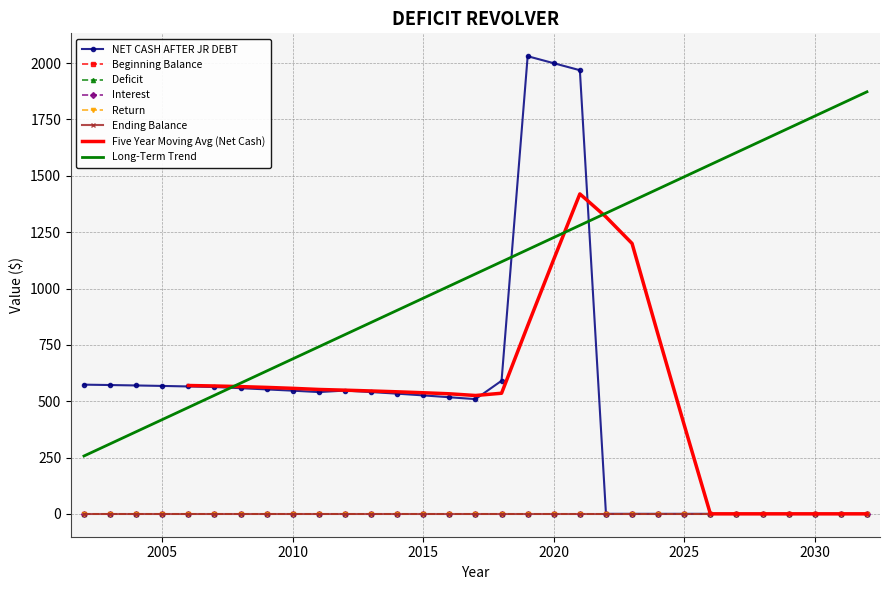

At which label does Return reach its minimum?

2002